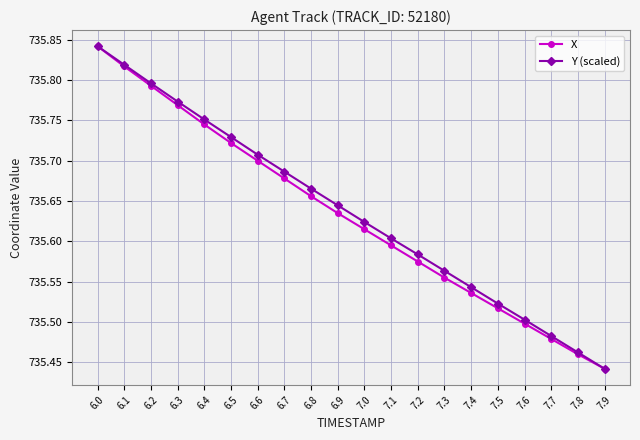

What is the sum of all X values?

14712.6